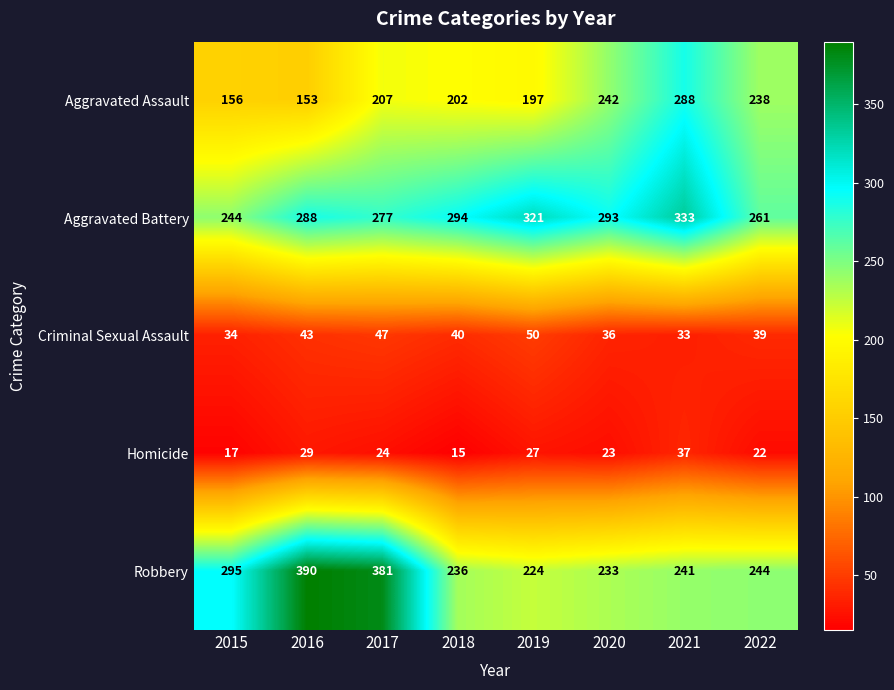

Count the number of data series in this chart.

5